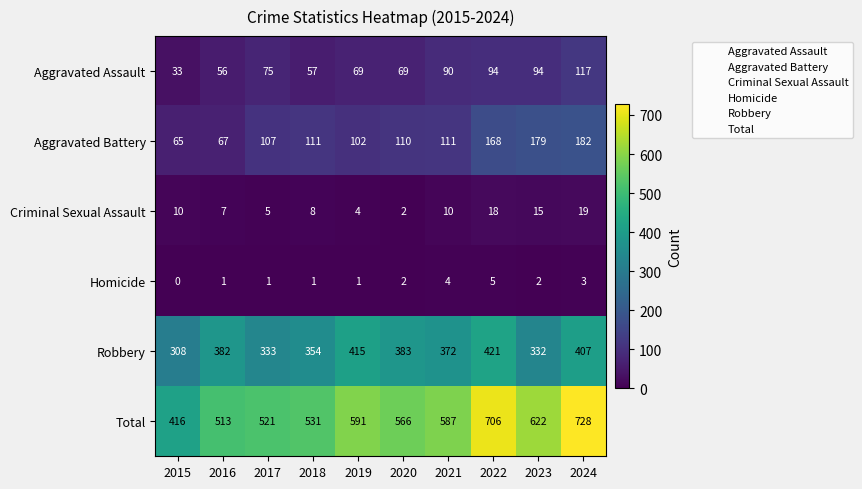

At which category does the chart reach its peak across all series?

2024